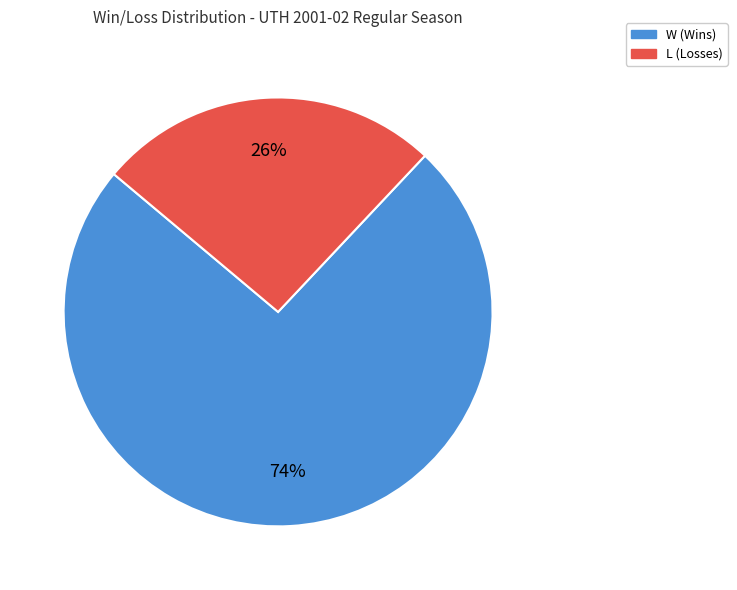

Which category has the smallest portion of the pie?

L